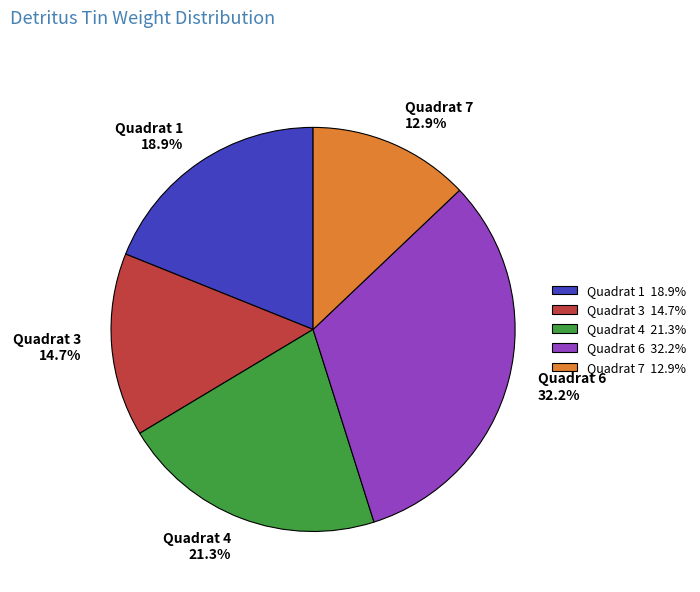

Combined, do Quadrat 1 18.9% and Quadrat 6 32.2% account for over 50%?

Yes